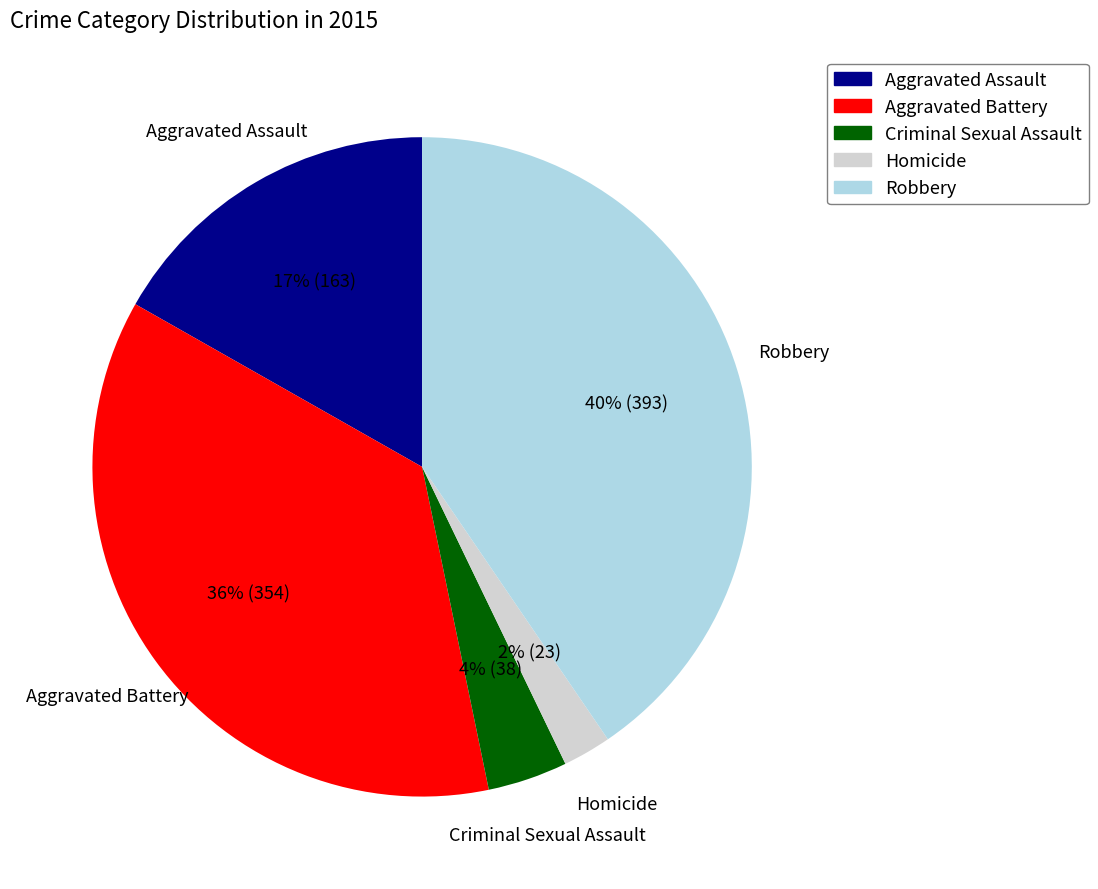

Rank the categories by value from highest to lowest.

Robbery, Aggravated Battery, Aggravated Assault, Criminal Sexual Assault, Homicide